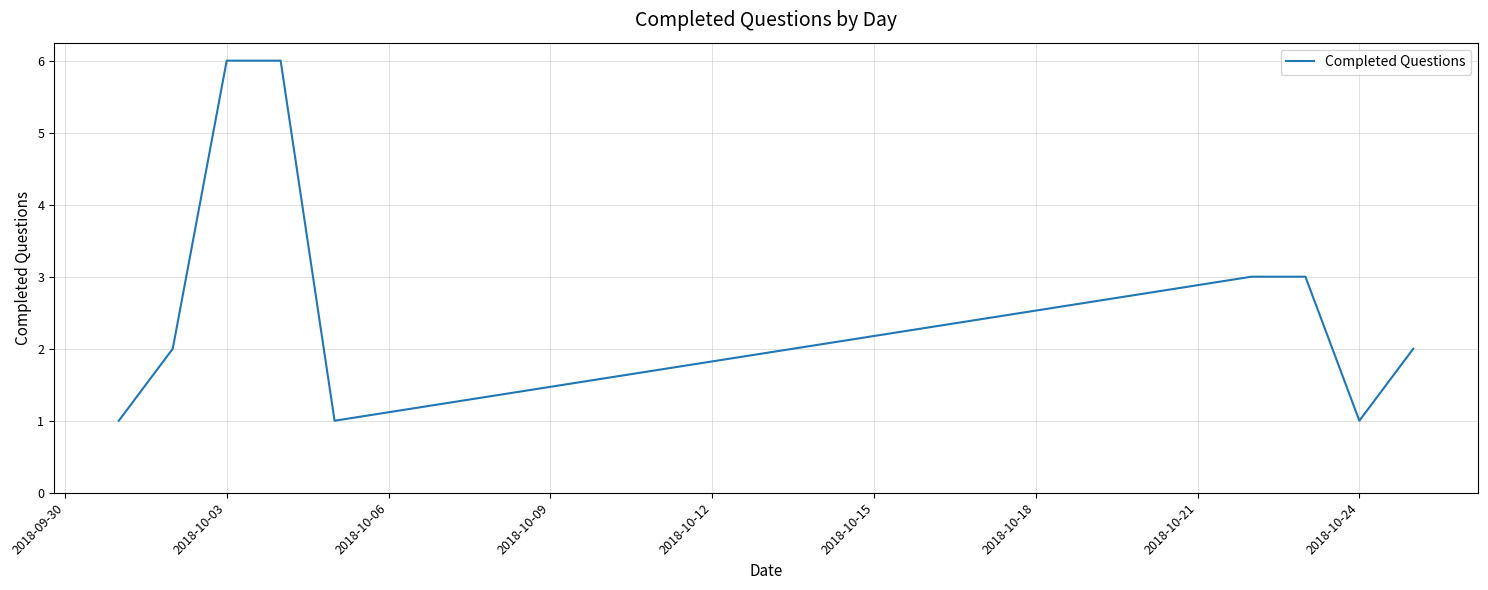

What is the maximum value shown in the chart?

6